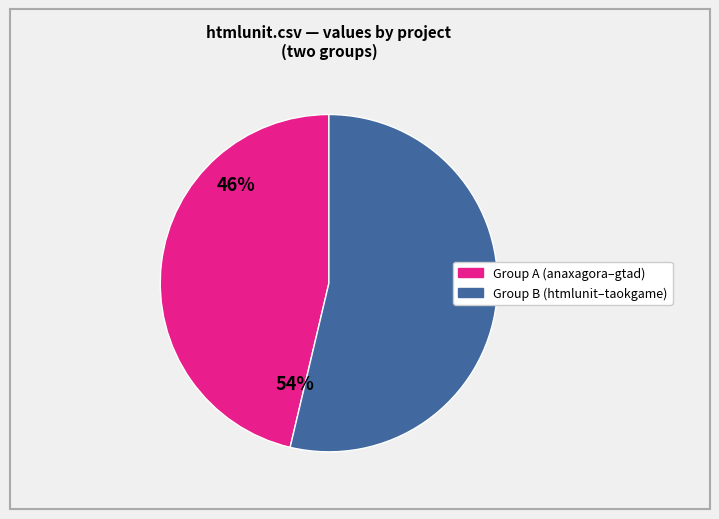

Does any single category account for the majority?

Yes